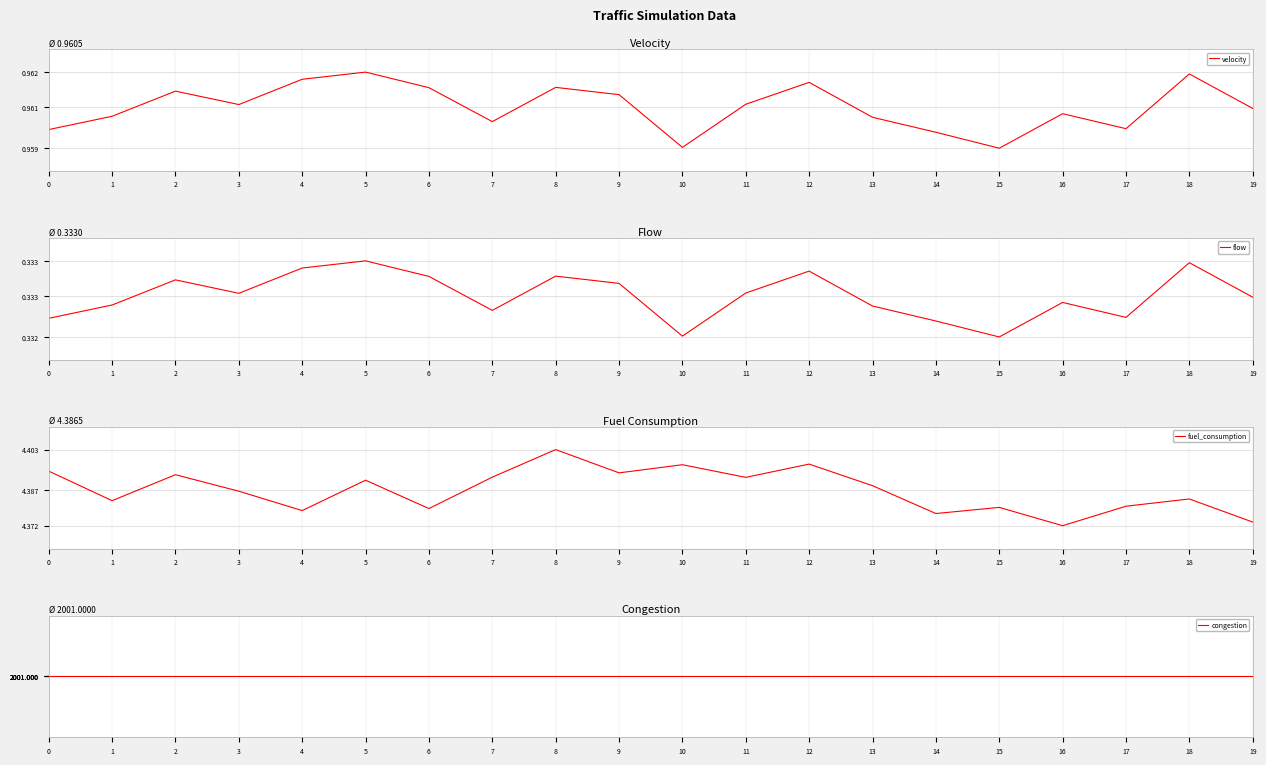

What is the value of the flow point at the 2nd from the left?

0.3